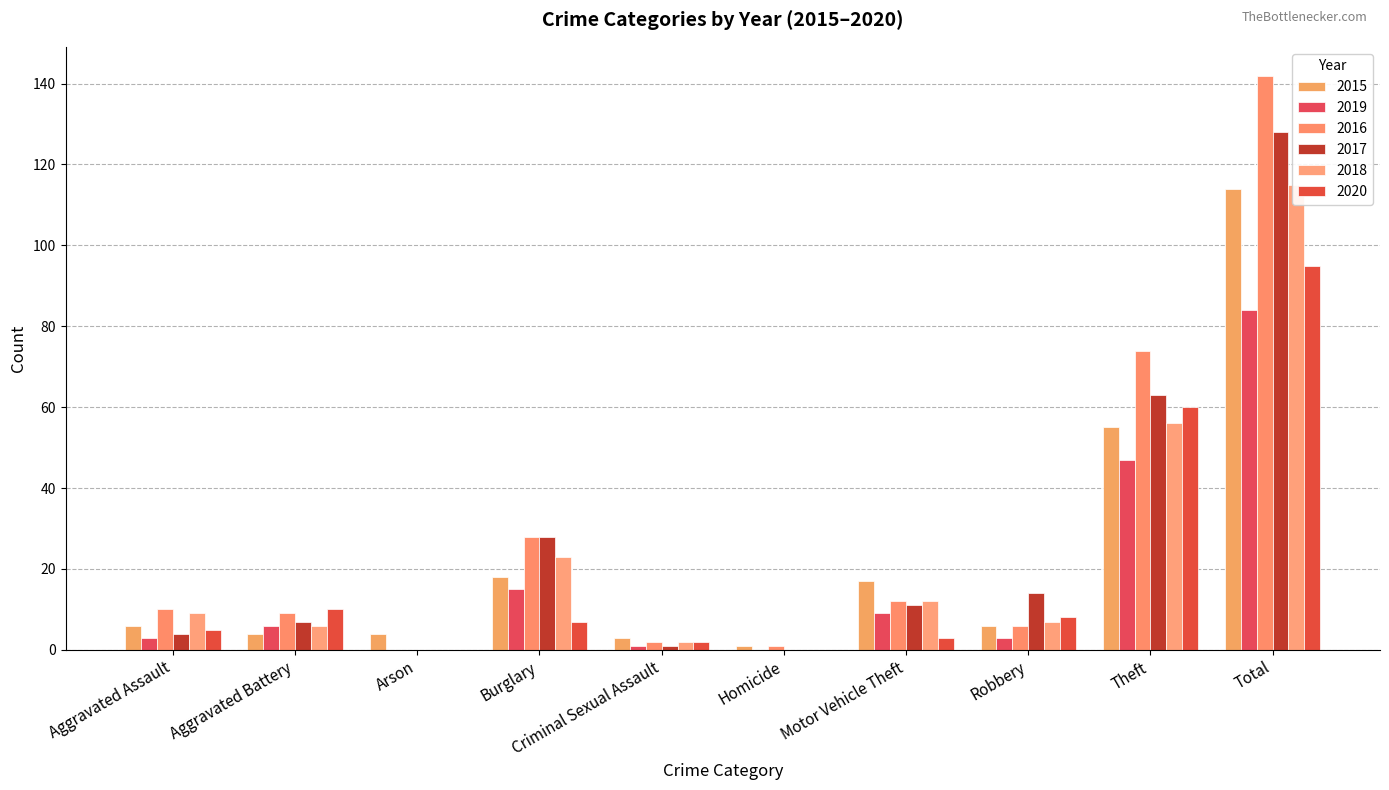

Which series has the largest total across all categories?

2016